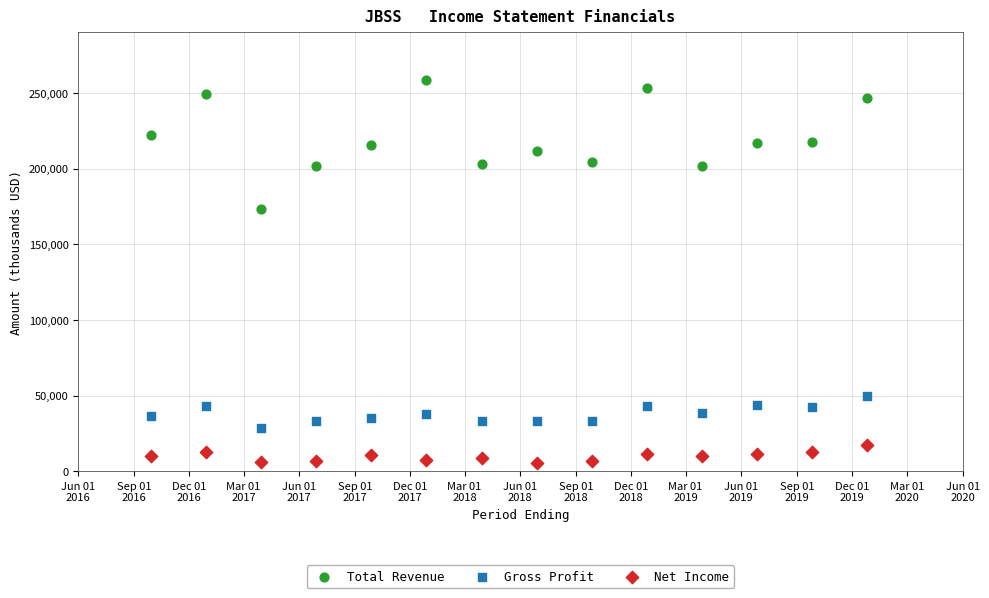

Which series reaches the maximum Y coordinate?

Total Revenue